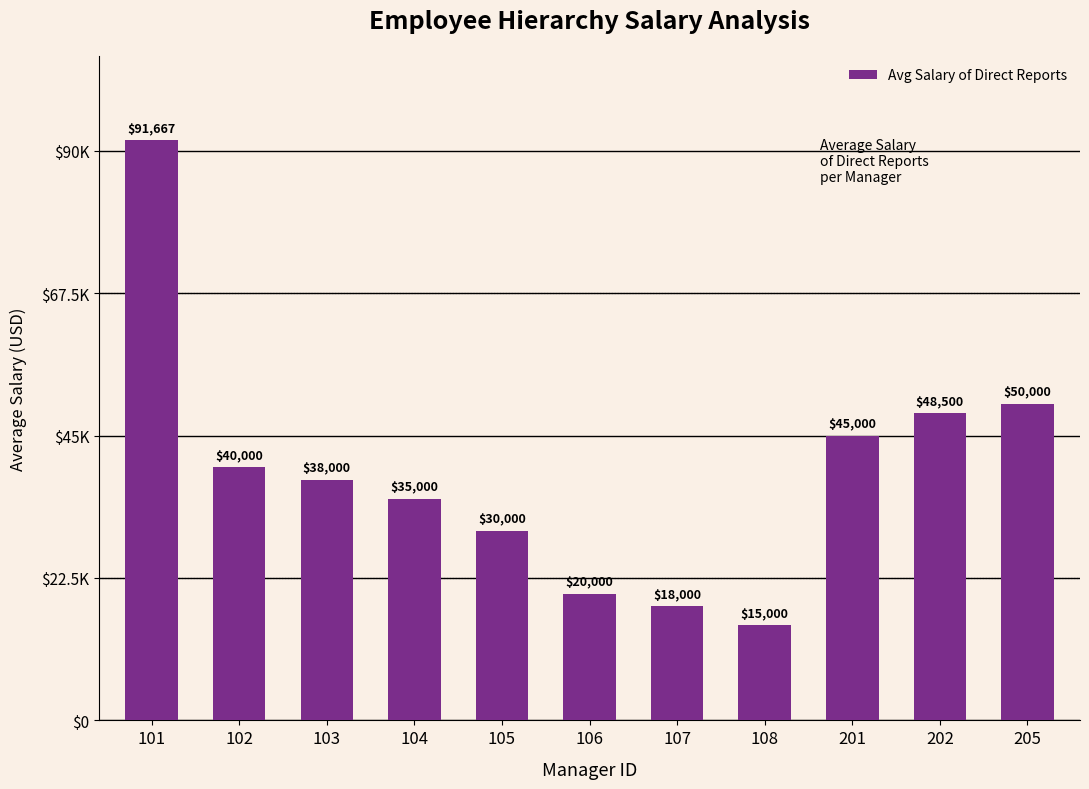

What is the value of the 3rd bar from the left?

38000